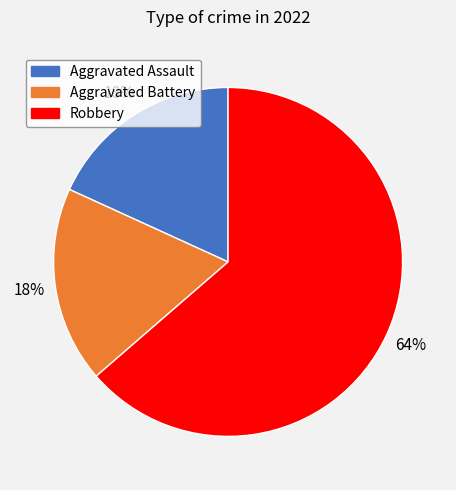

To the nearest percent, what is the average slice percentage?

33%